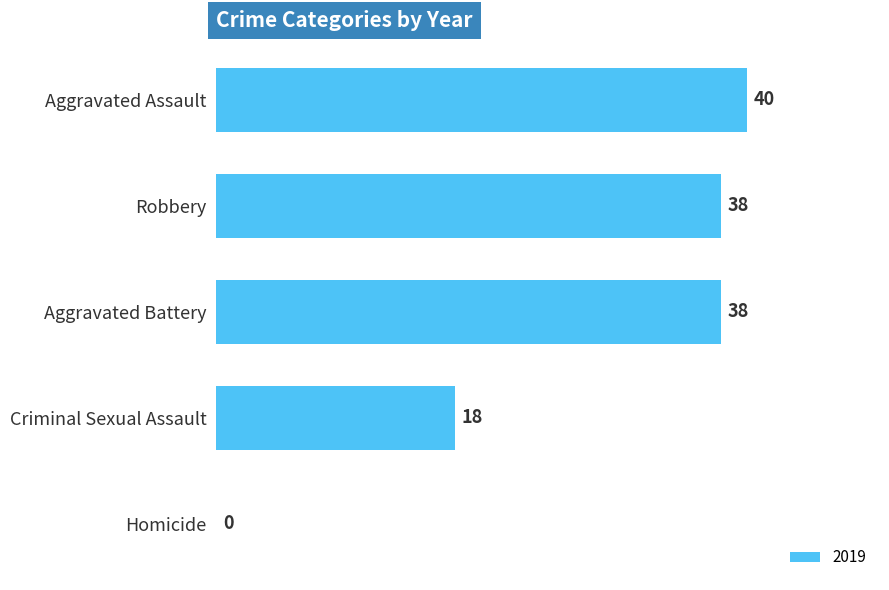

The chart shows a value of 0 at Homicide. True or false?

True